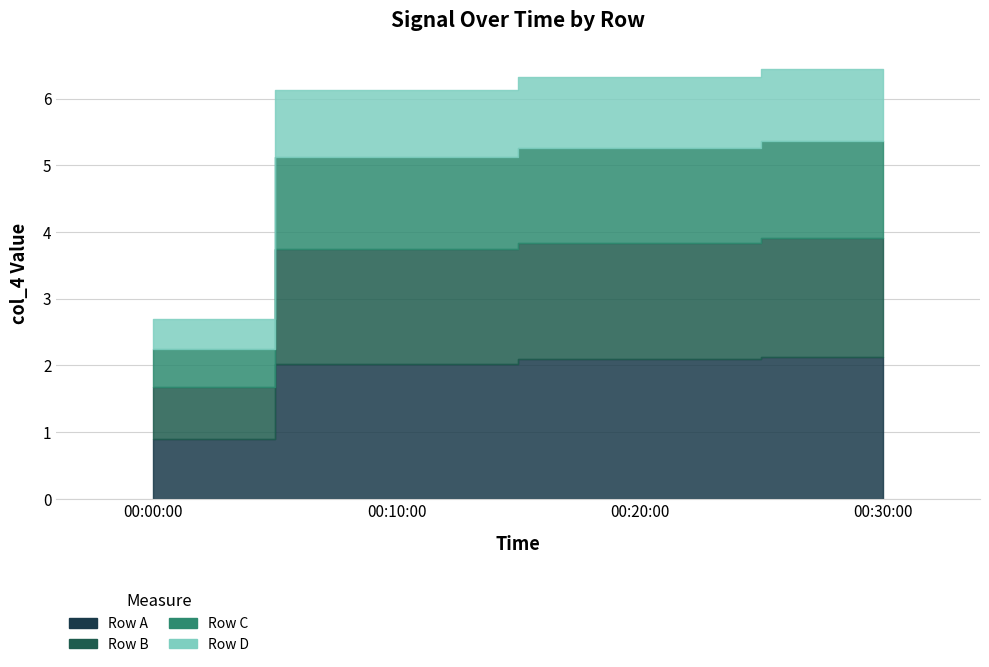

How many data points does each series have?

4